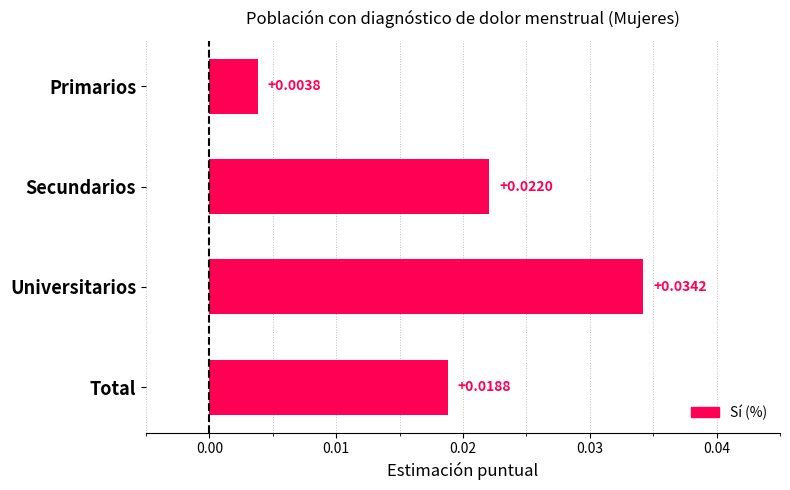

Between Secundarios and Primarios, which is larger?

Secundarios